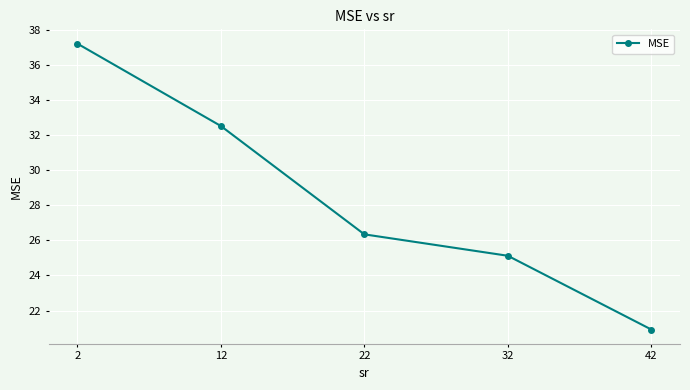

Which label corresponds to the smallest value in the chart?

42